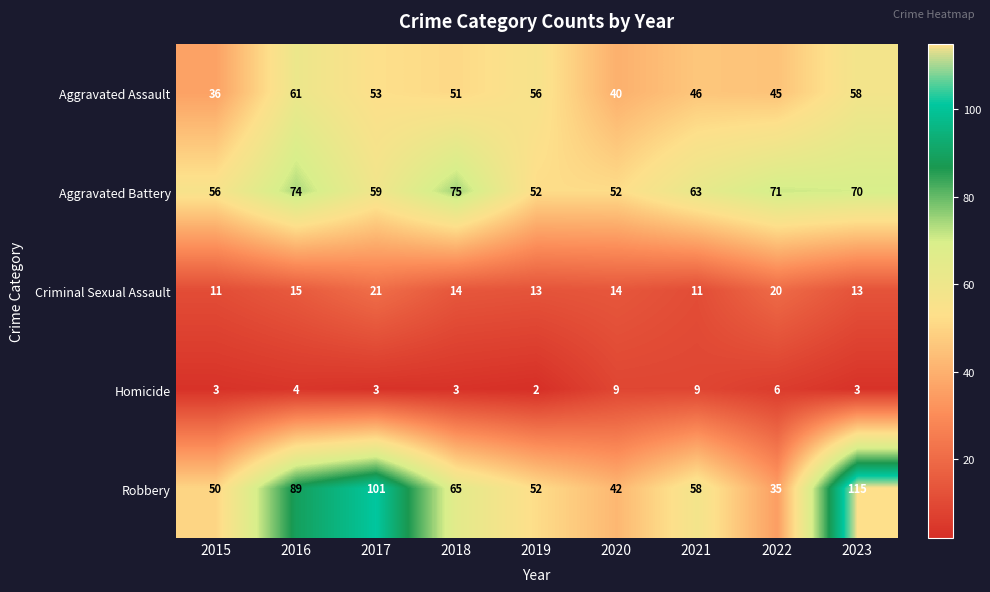

Rank the series by their maximum value, from lowest to highest.

Homicide, Criminal Sexual Assault, Aggravated Assault, Aggravated Battery, Robbery